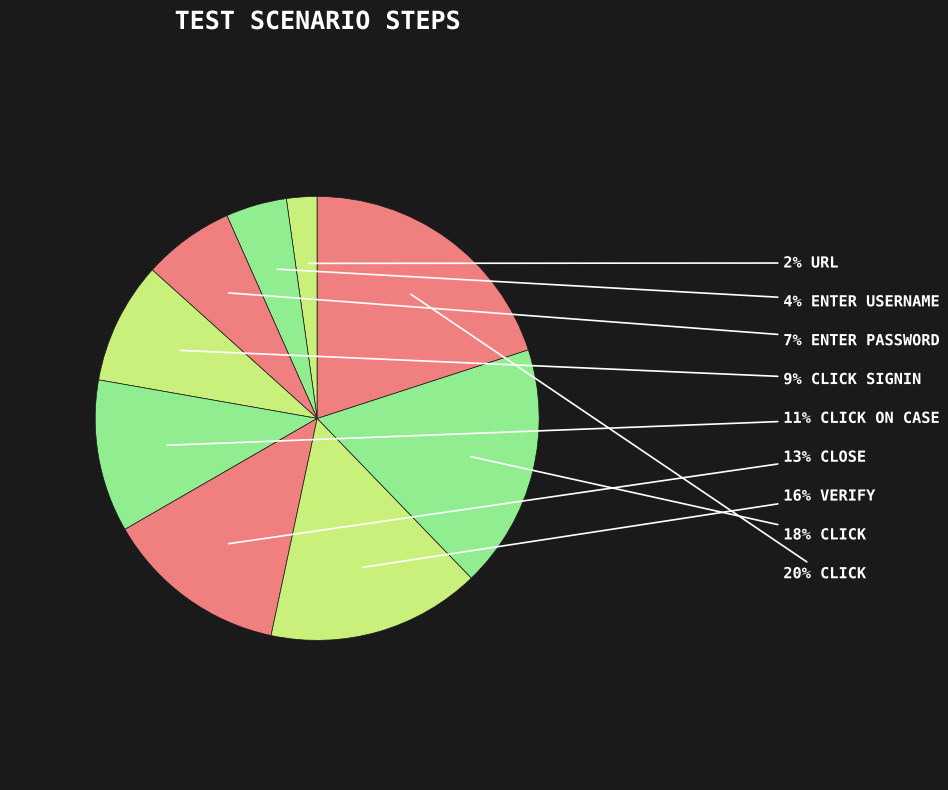

Count the number of slices in the pie.

9